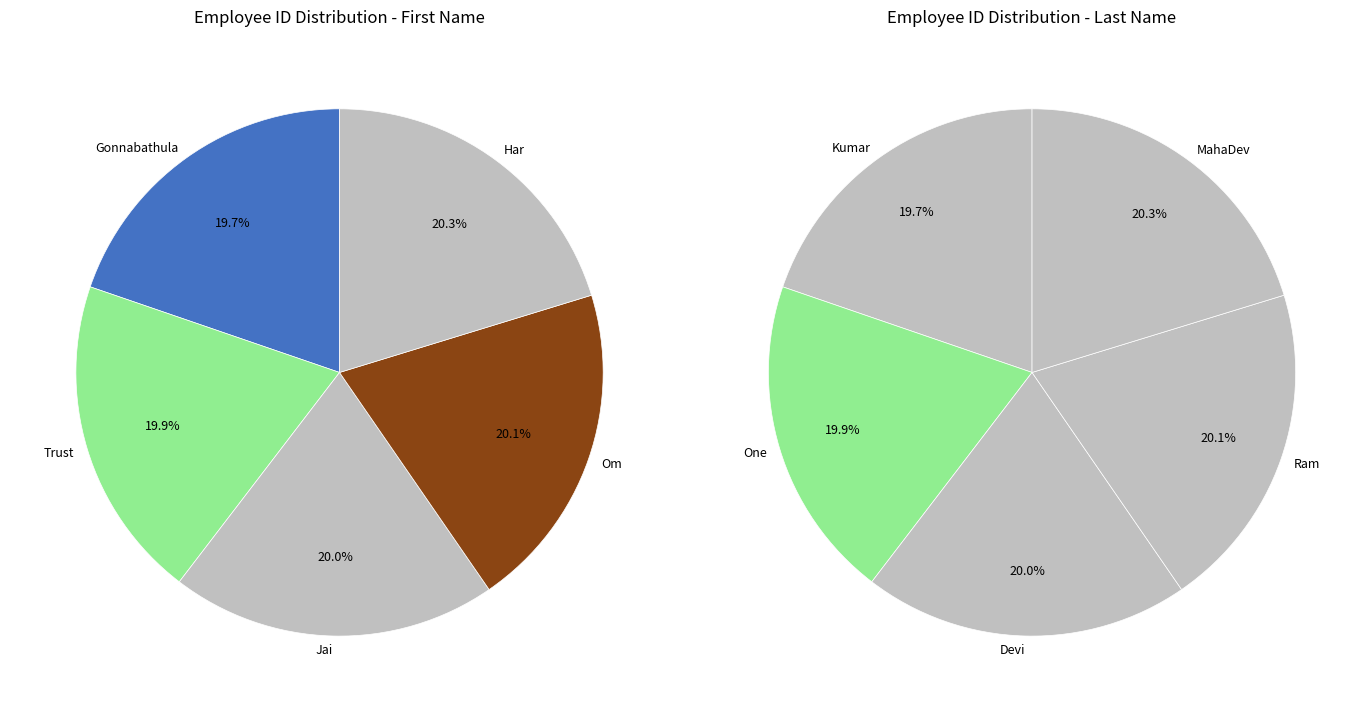

Which slice is the largest?

Har